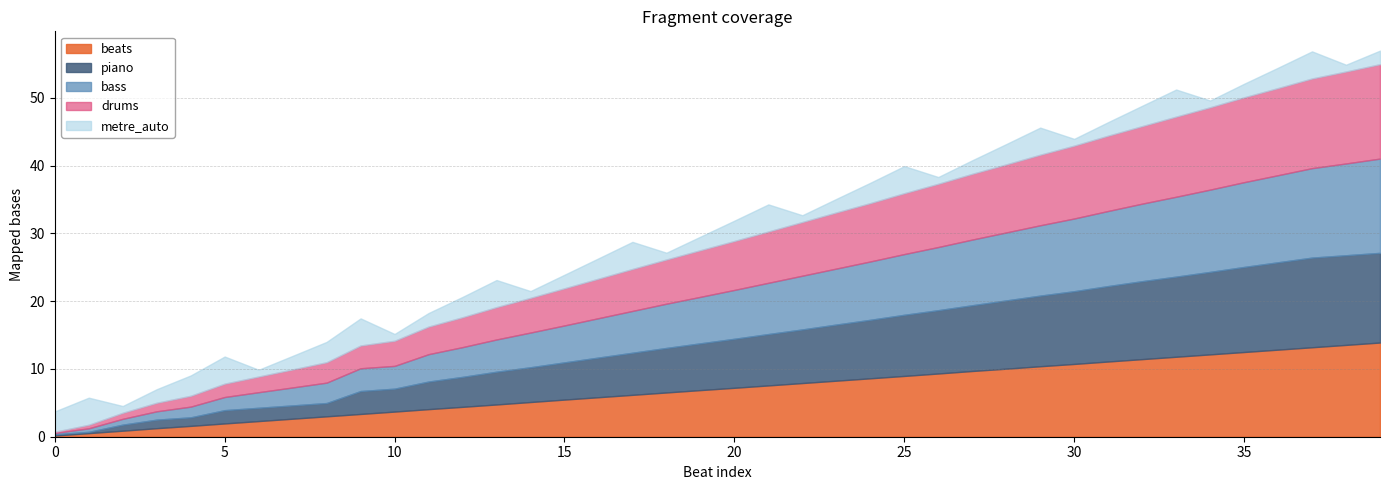

At which category is the sum across all series the highest?

39